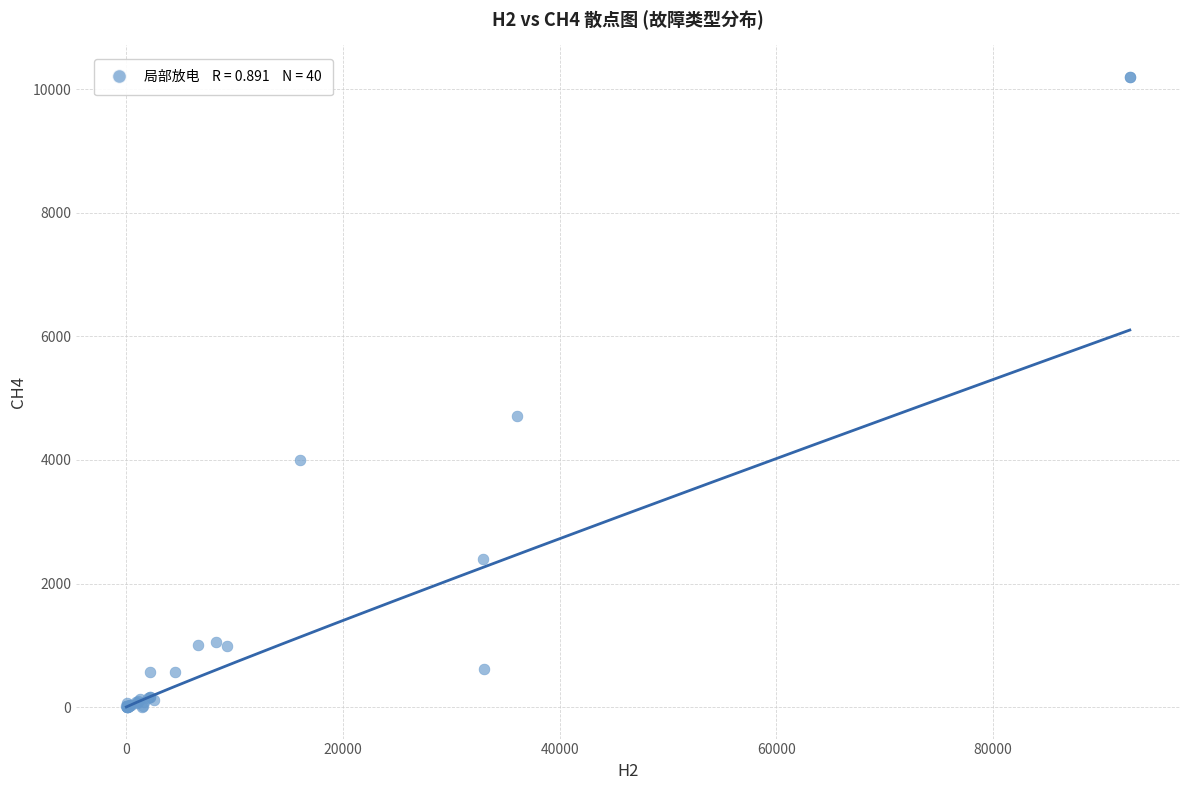

What Y value in the scatter plot is closest to 5100?

4704.0